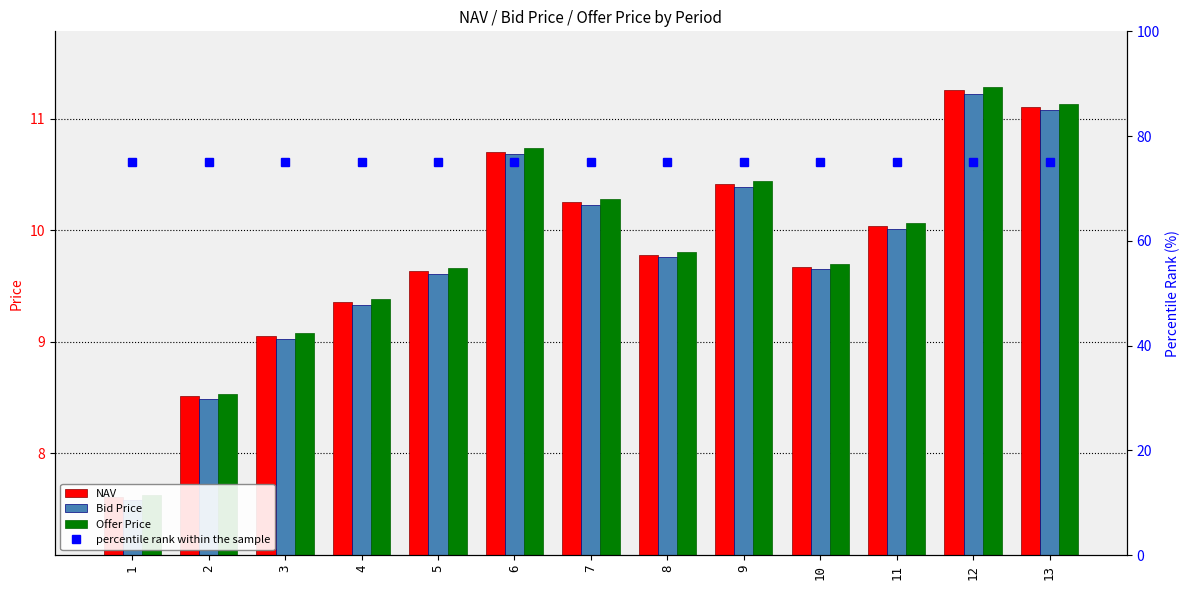

Count the number of categories in the chart.

13